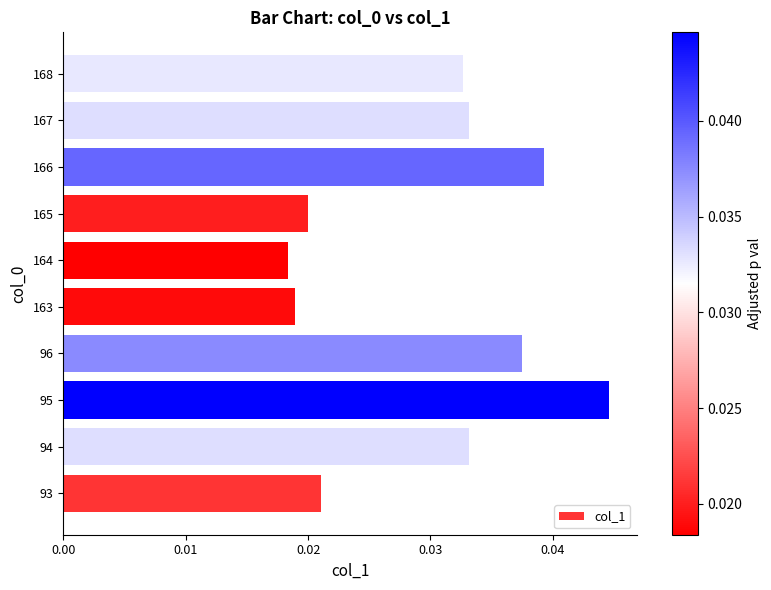

Which category has the highest value across all series?

95